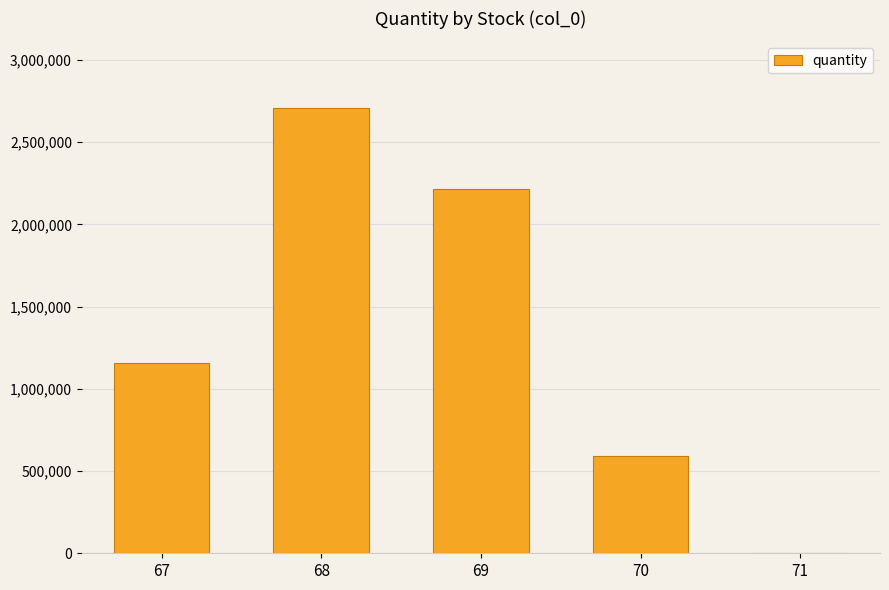

Reading left to right, what are all the values shown in this chart?

1160000	2707676	2212745	592000	30